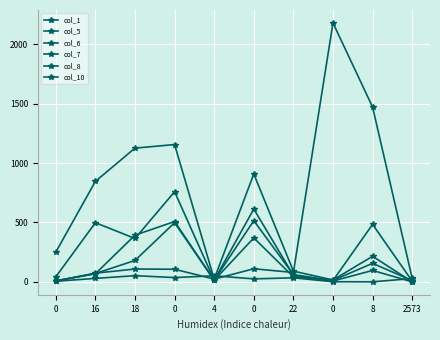

What is the sum of all col_7 values?

2449